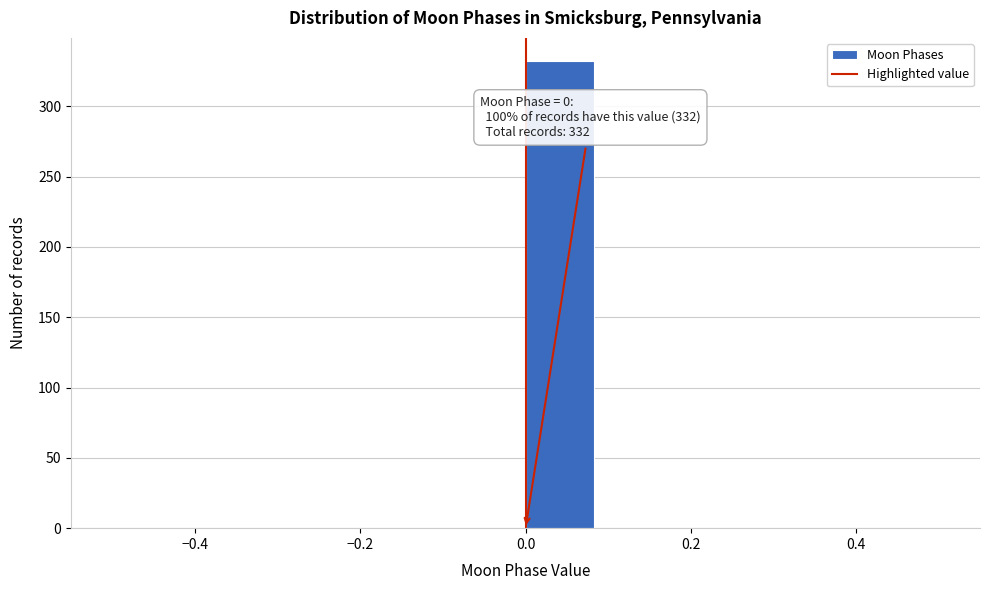

Which range on the x-axis has the tallest bar?

0.00 to 0.08